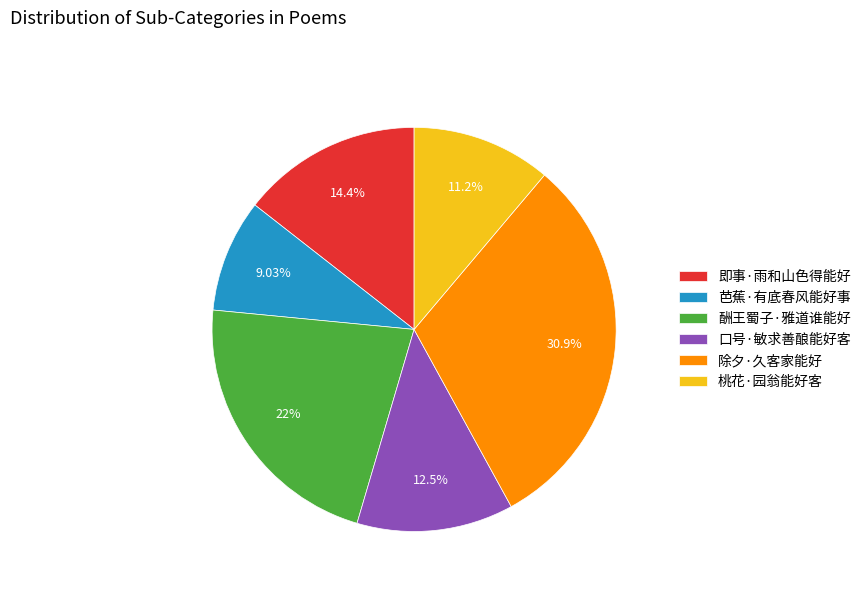

Is there any slice that represents more than half of the pie?

No